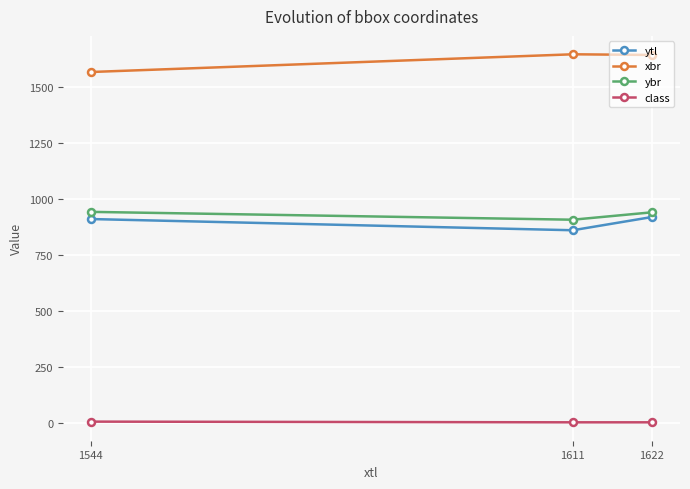

What is the difference between the highest and lowest values at 1611?

1641.9